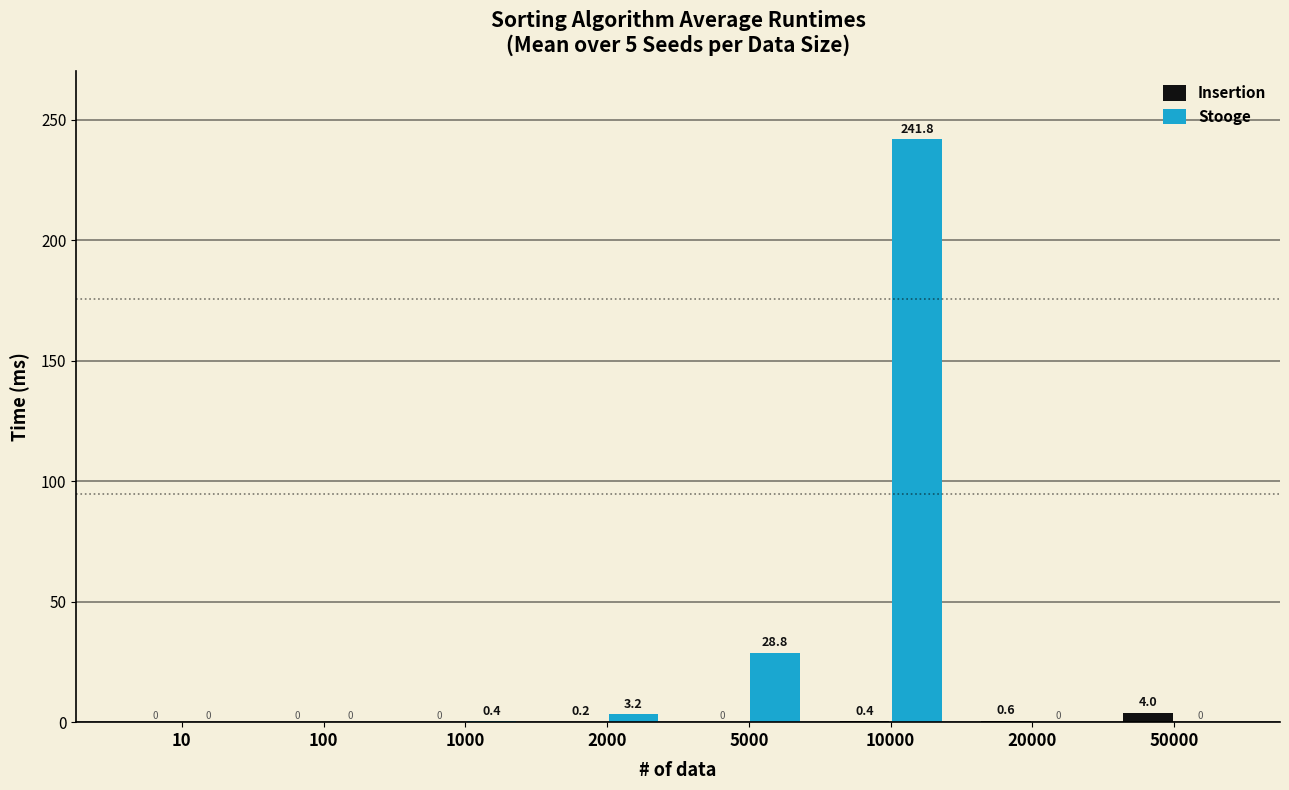

The value of Insertion at 10000 is 0.4. True or false?

True